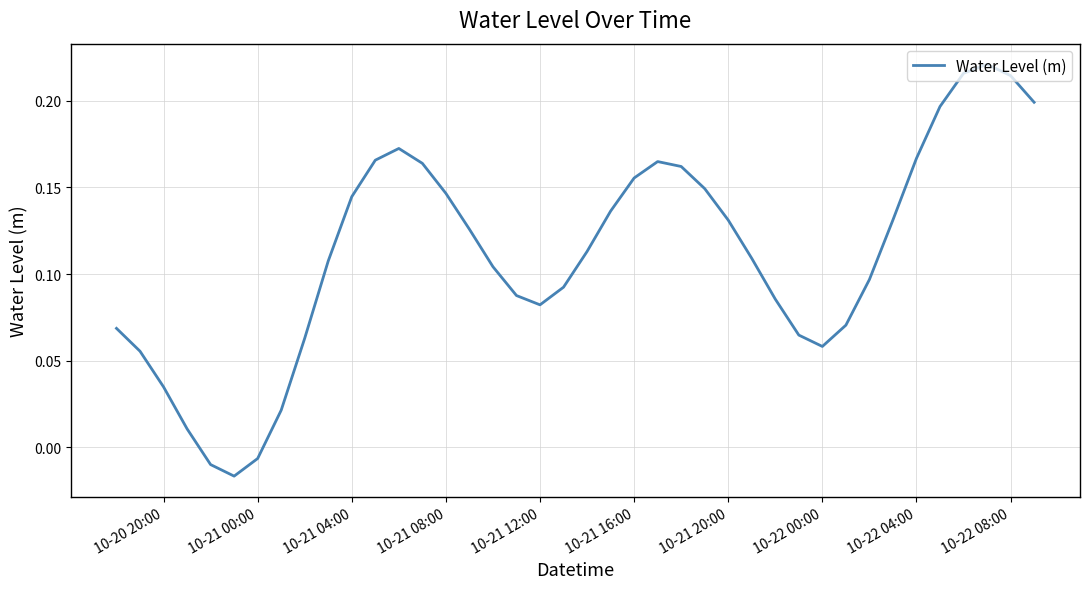

How many lines are shown in the chart?

1